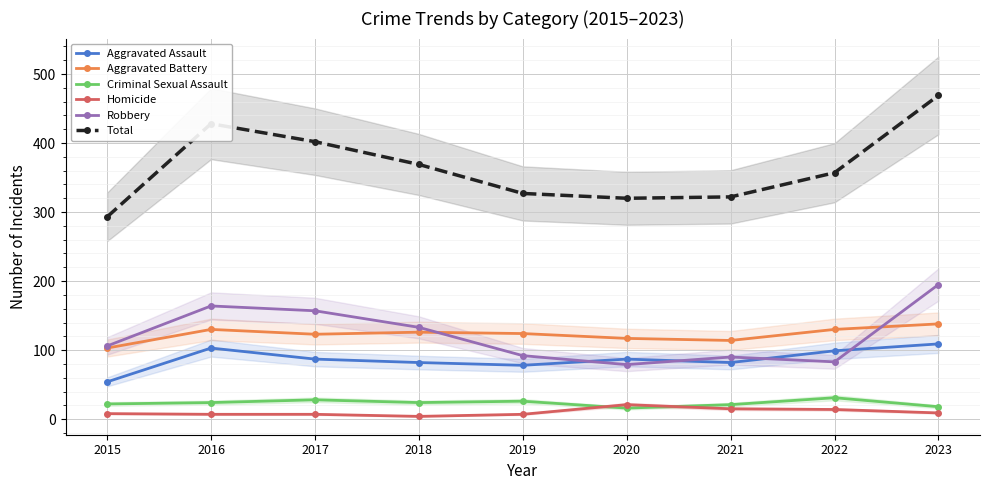

At how many categories does at least one series exceed 344?

5